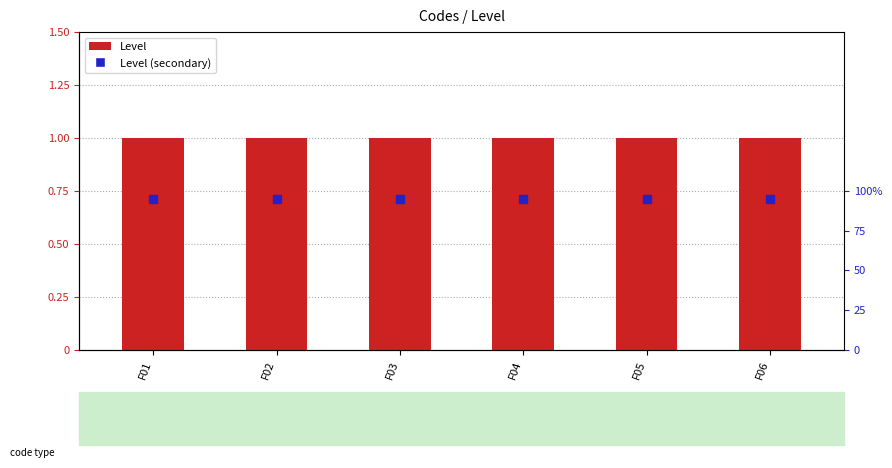

Is the value of Level (secondary) at F01 greater than the value of Level at F02?

No